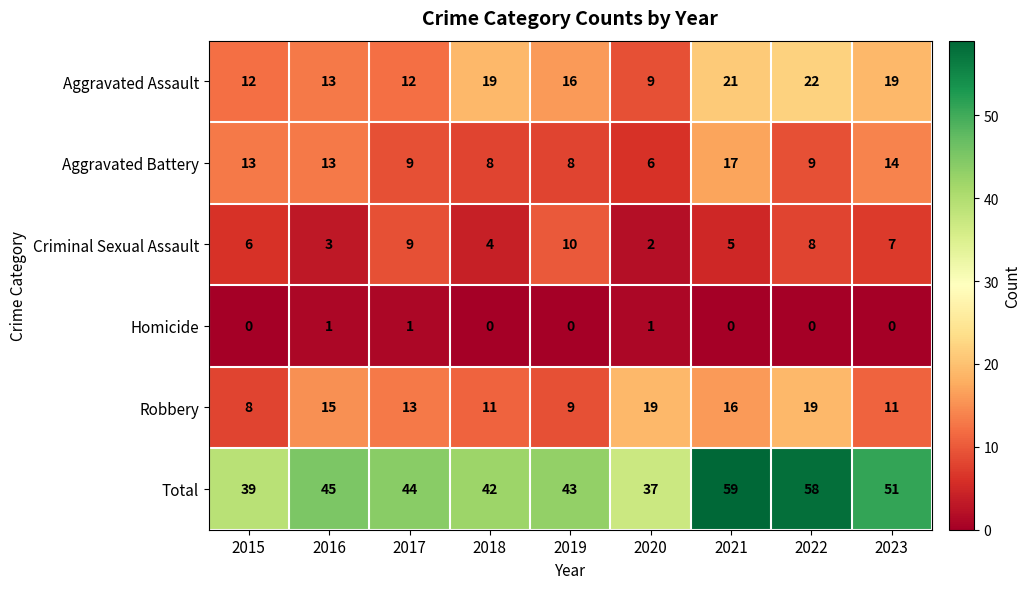

List the series in order of their peak value, highest first.

Total, Aggravated Assault, Robbery, Aggravated Battery, Criminal Sexual Assault, Homicide